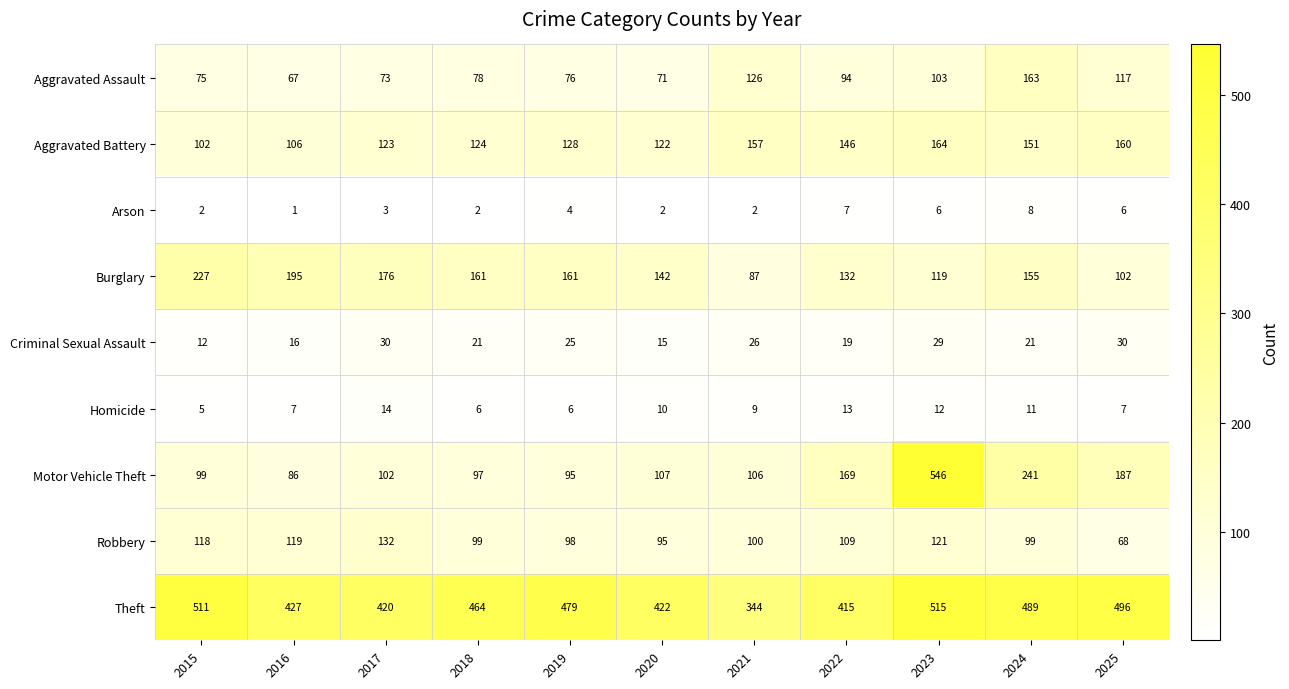

Is it true that Criminal Sexual Assault equals 7 at 2022?

False